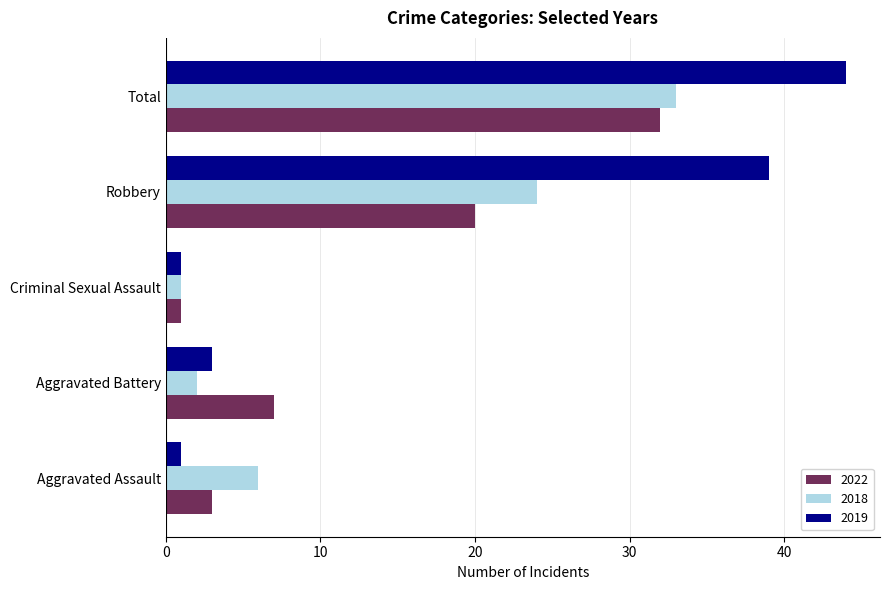

What is the difference between the 2018 values at Criminal Sexual Assault and Aggravated Assault?

5